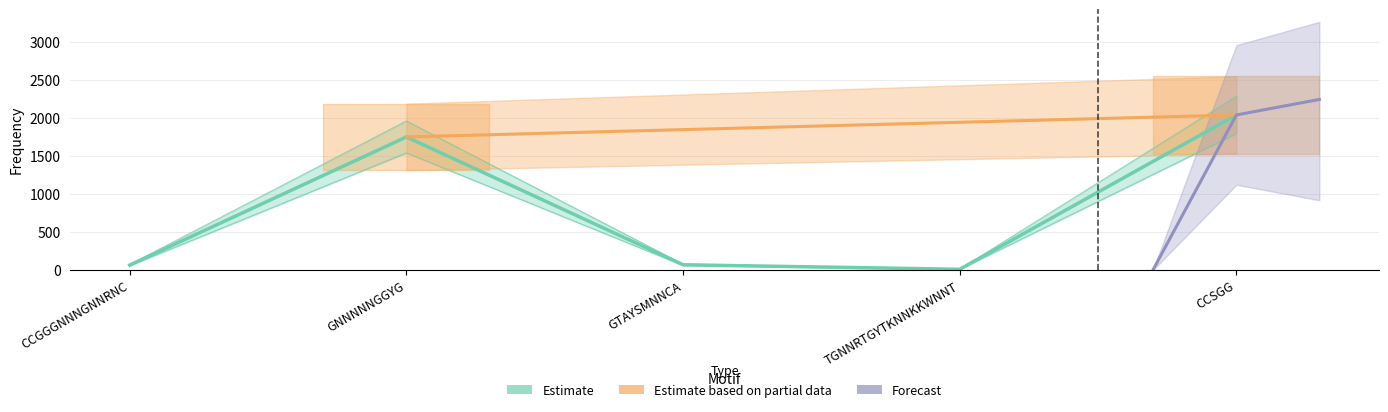

The chart shows a value of 1313 at CCSGG. True or false?

False